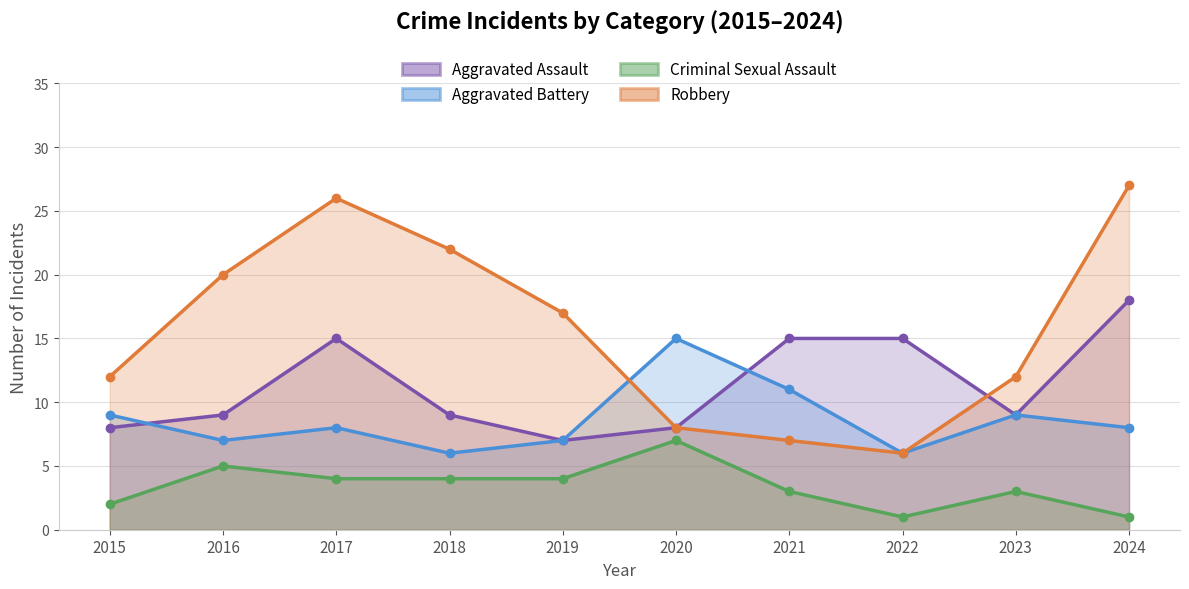

Which category has the lowest value in the Aggravated Assault series?

2019